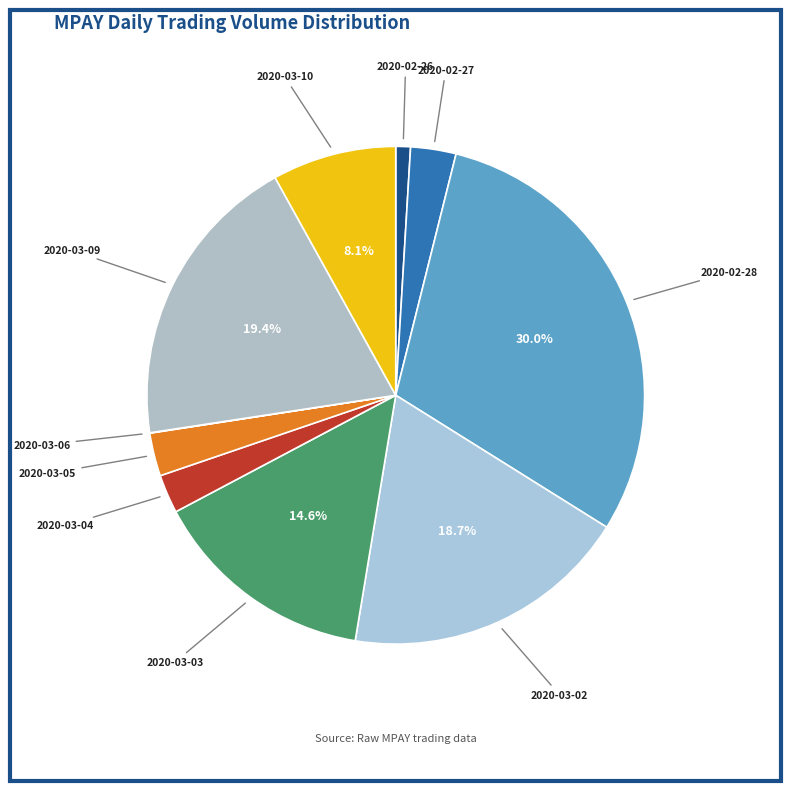

To the nearest percent, what percentage of the pie is 2020-02-28?

30%